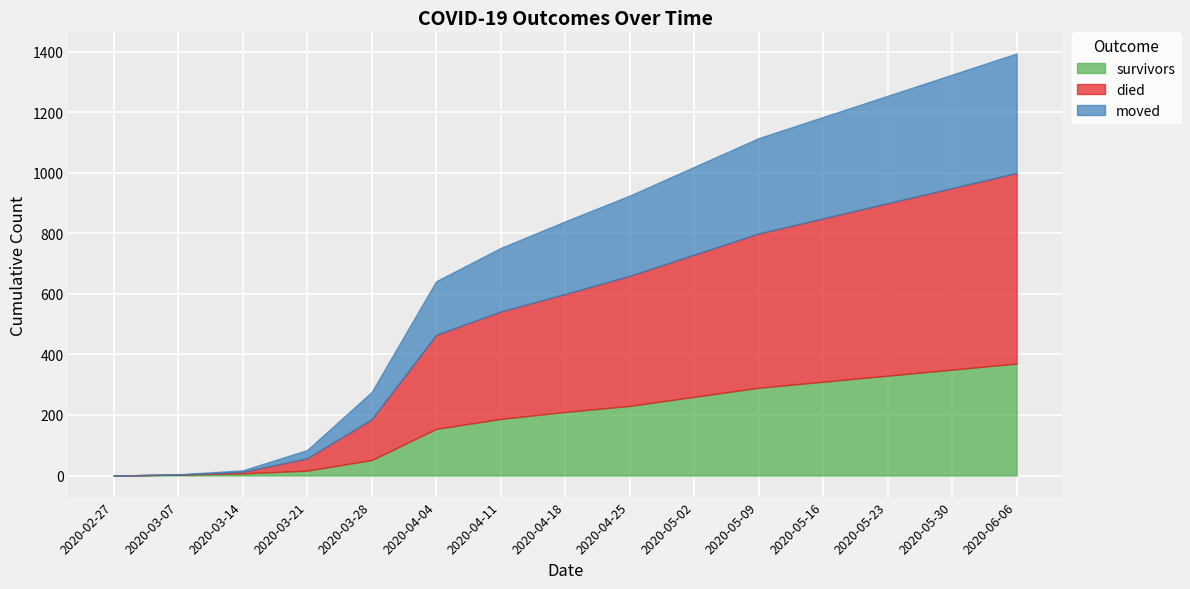

Does the chart display data point markers on the line(s)?

No